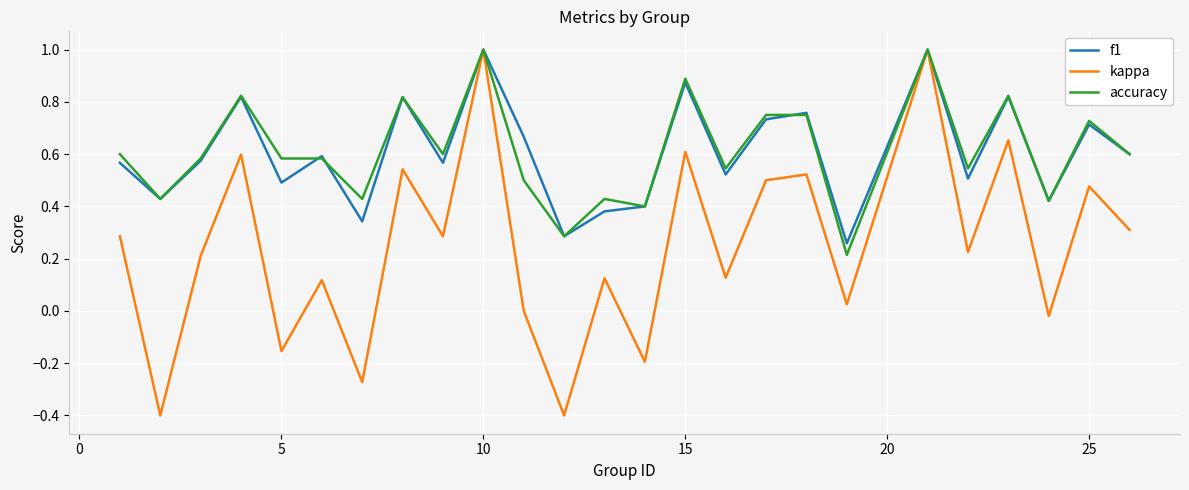

What is the minimum value shown in the chart?

-0.4